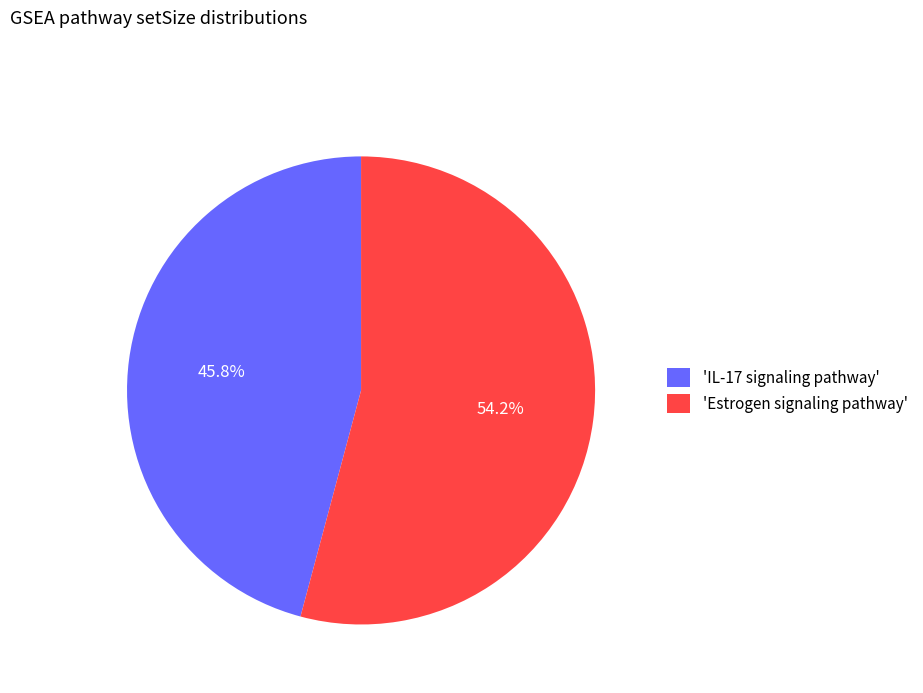

What portion of the pie excludes 'Estrogen signaling pathway'?

45.8%